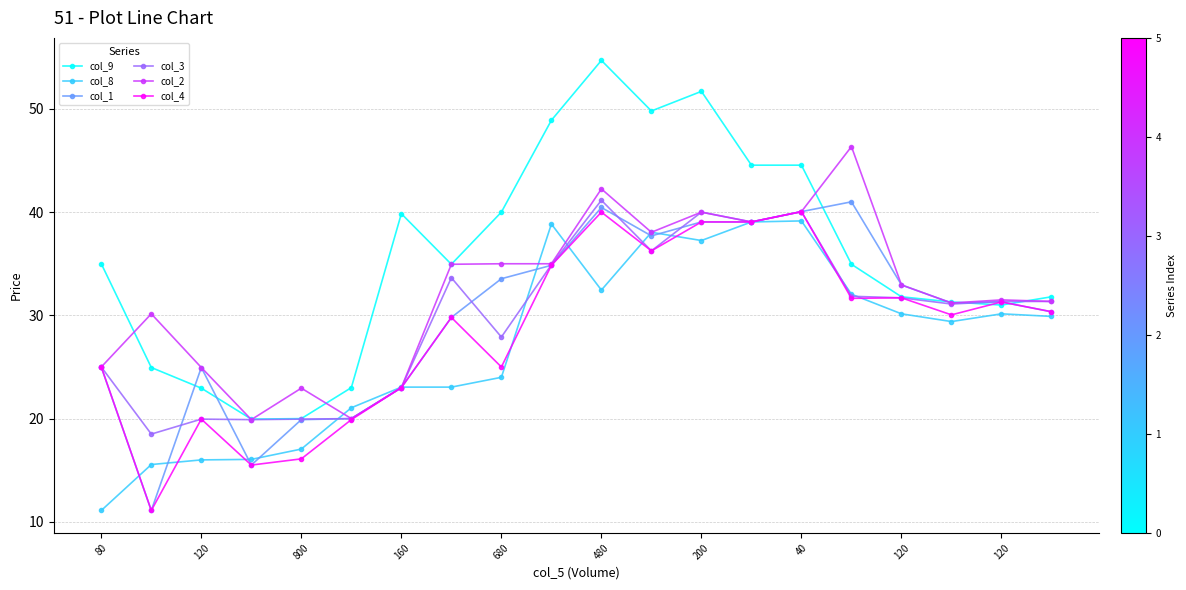

Which series has the widest spread of values?

col_9